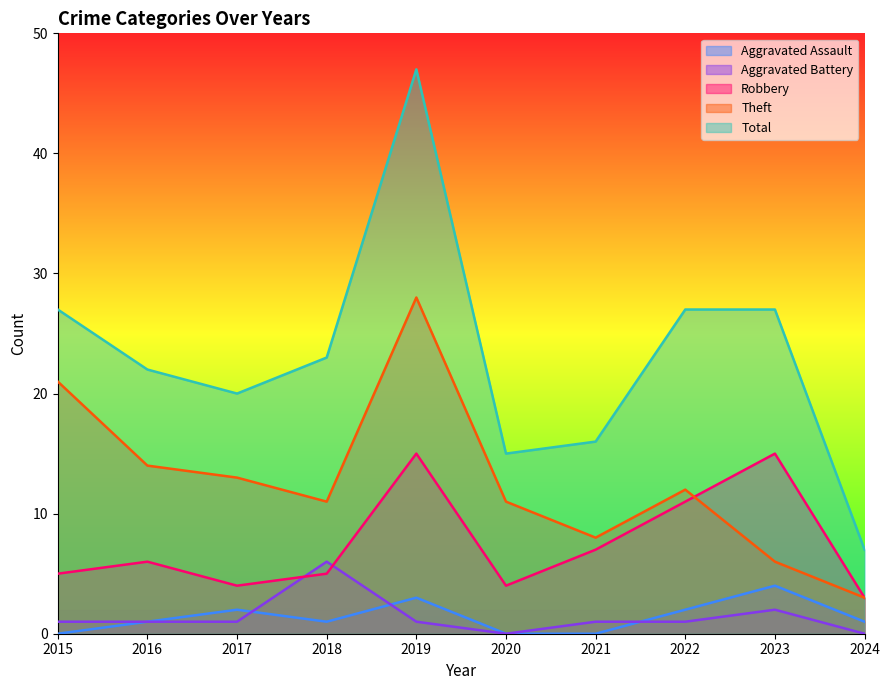

Does the chart have visible grid lines?

No